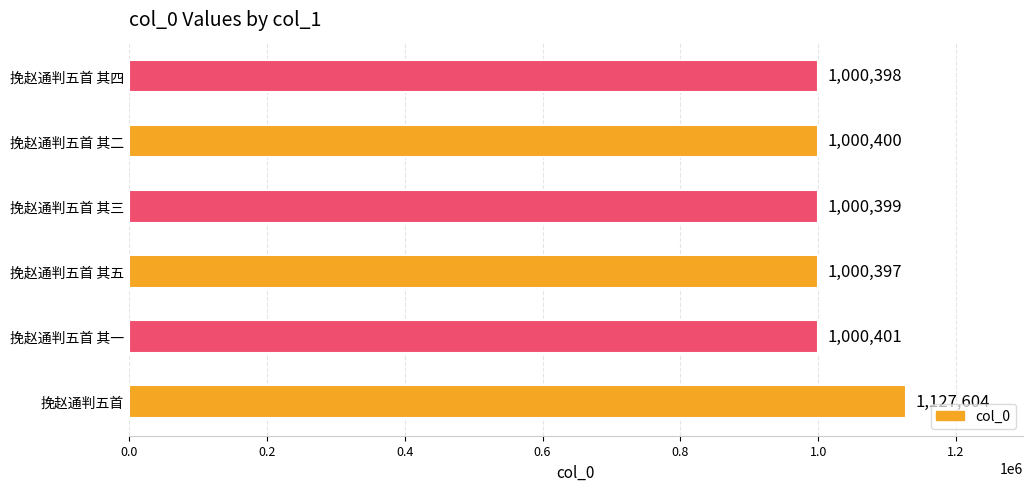

The chart shows a value of 1322880 at 挽赵通判五首 其二. True or false?

False